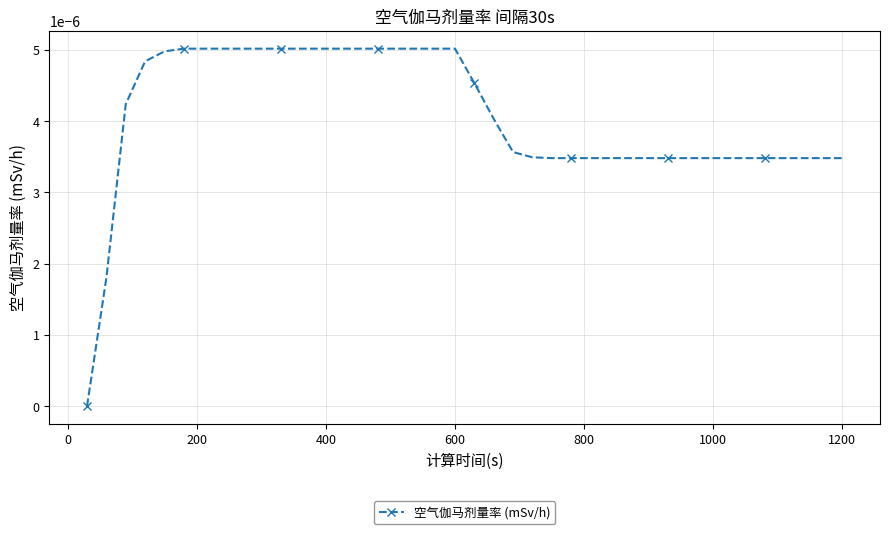

How many lines are shown in the chart?

1